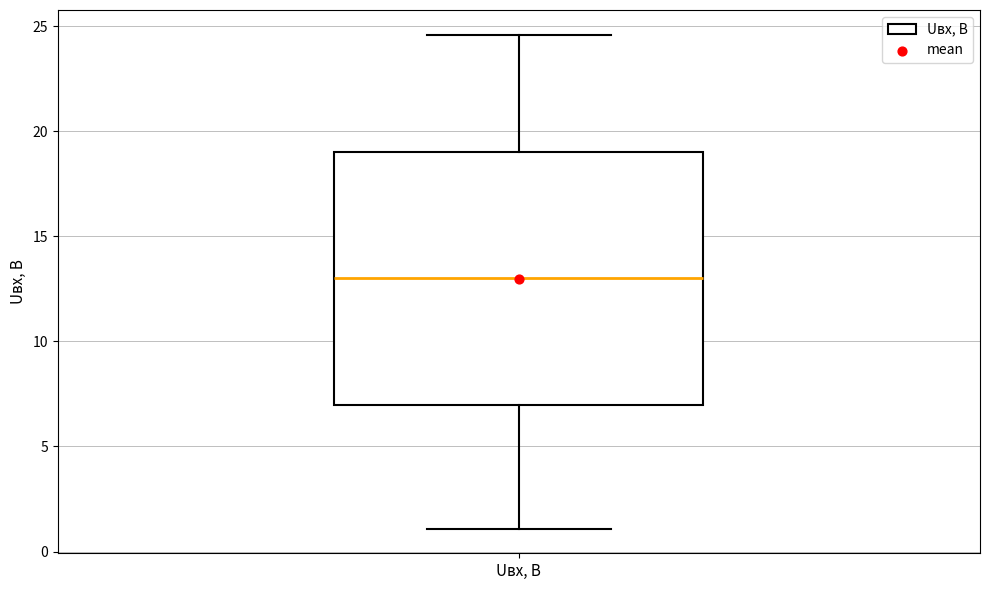

Where is the upper edge of the box for Uвх, В on the y-axis? The values are not printed on the chart, so give them approximately, as read against the axis.

19.0